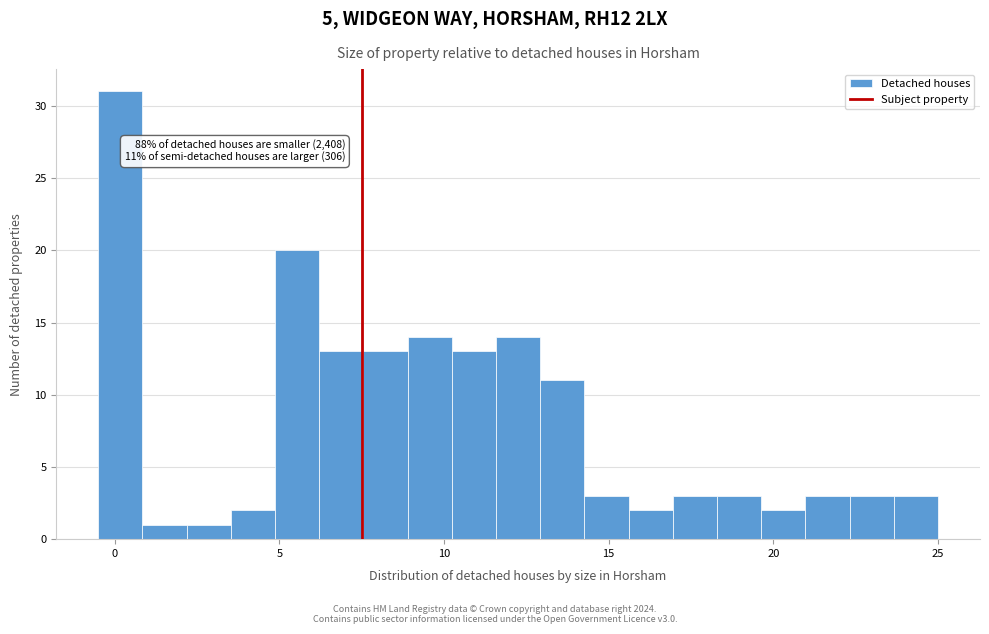

Around what value on the x-axis is the tallest bar? Give the approximate position of its centre, as read against the axis.

0.0